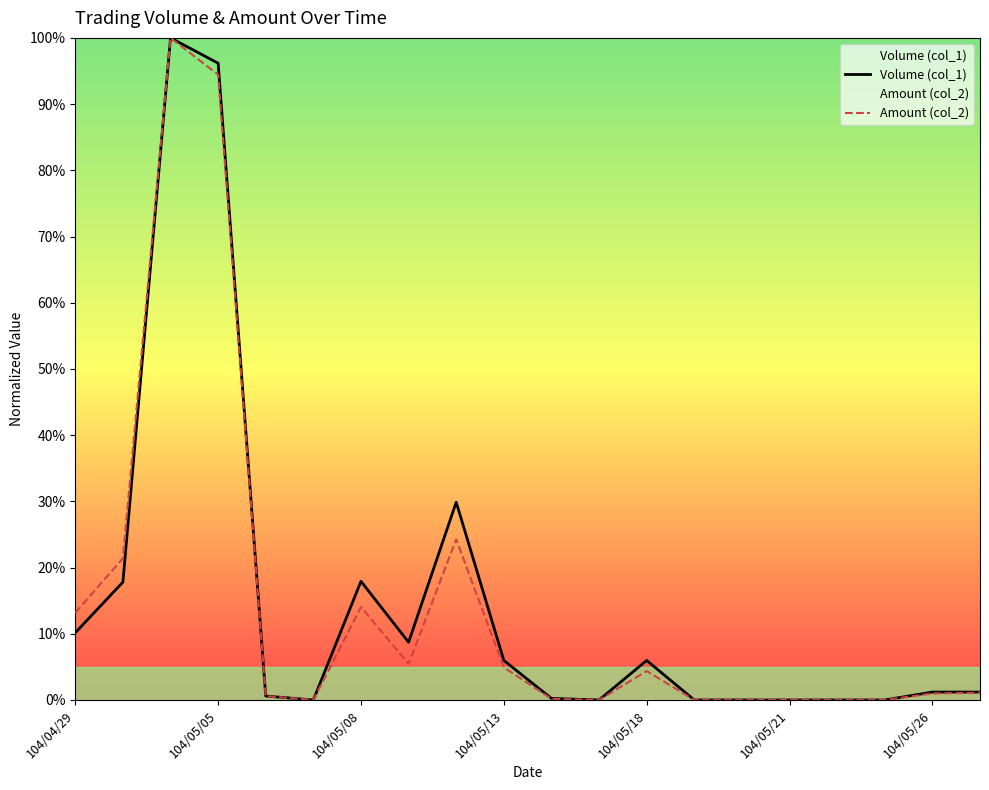

What is the spread (max minus min) of values at 19?

0.1